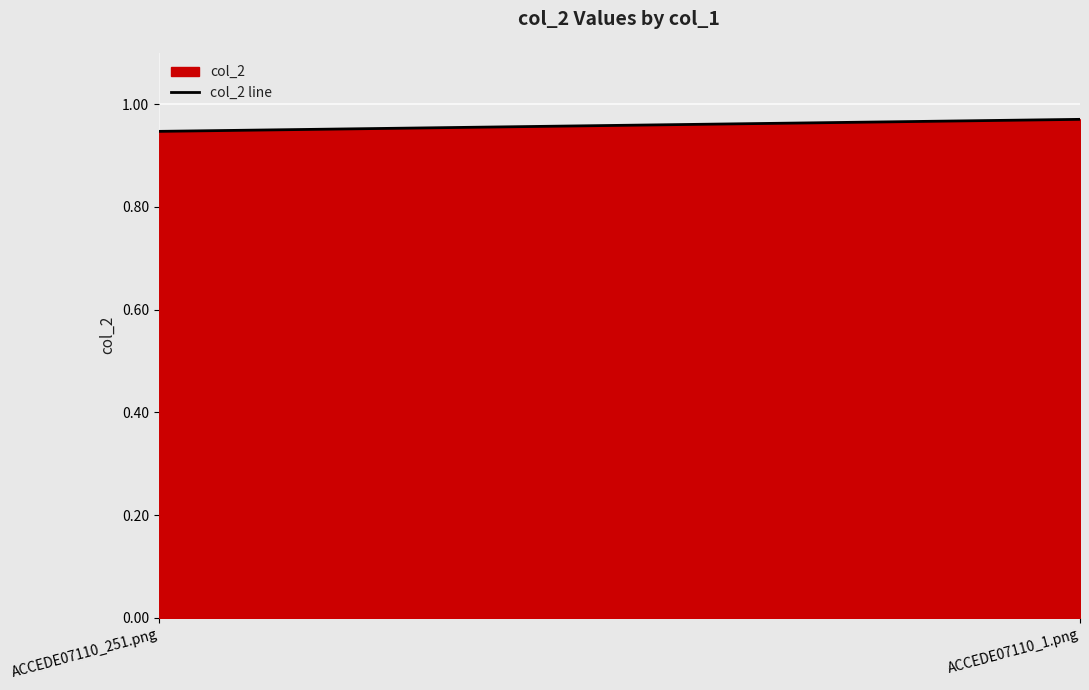

True or false: the data shows 0.4 at ACCEDE07110_251.png.

False